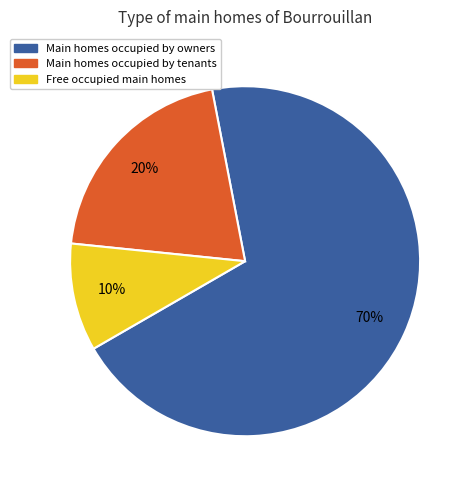

The Main homes occupied by owners slice represents 70% of the pie. True or false?

True